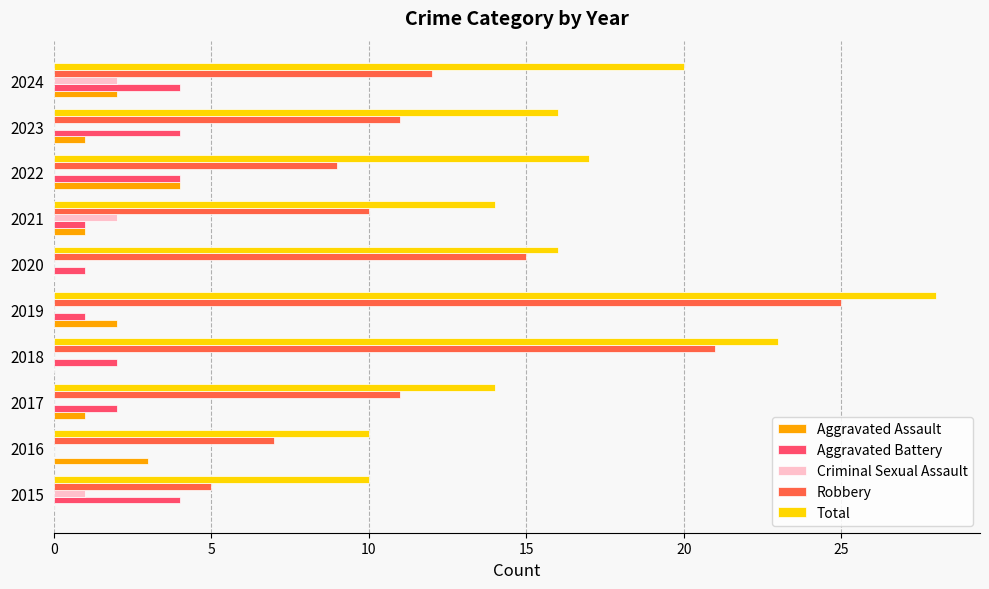

At which label does Robbery reach its peak?

2019